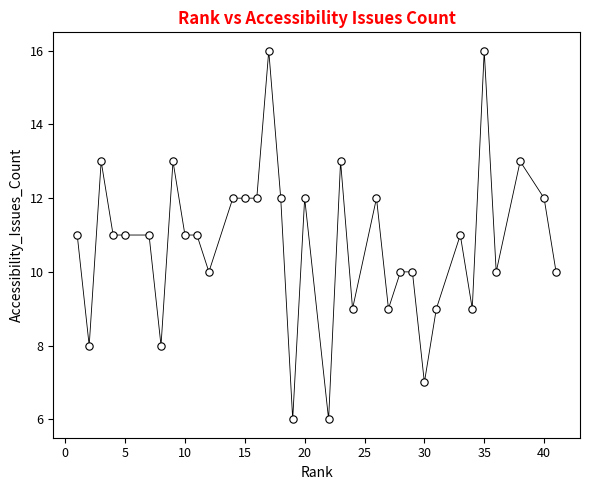

What is the range of Y values (max minus min)?

10